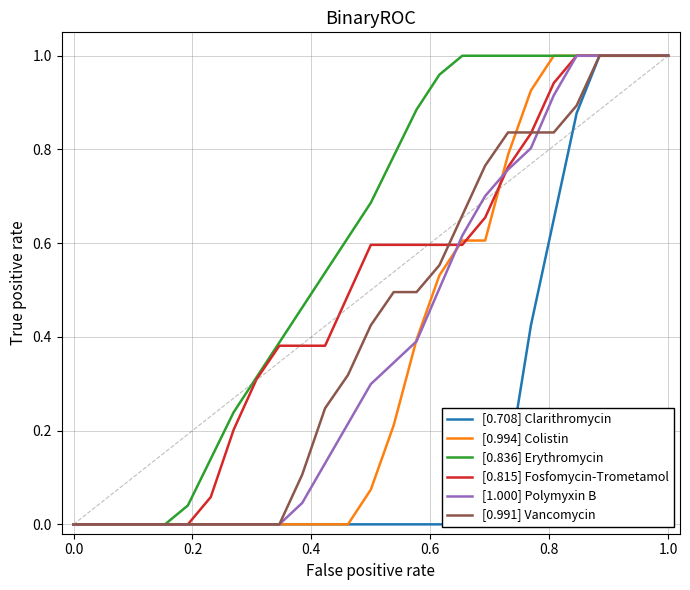

Which series has the largest total across all categories?

[0.836] Erythromycin